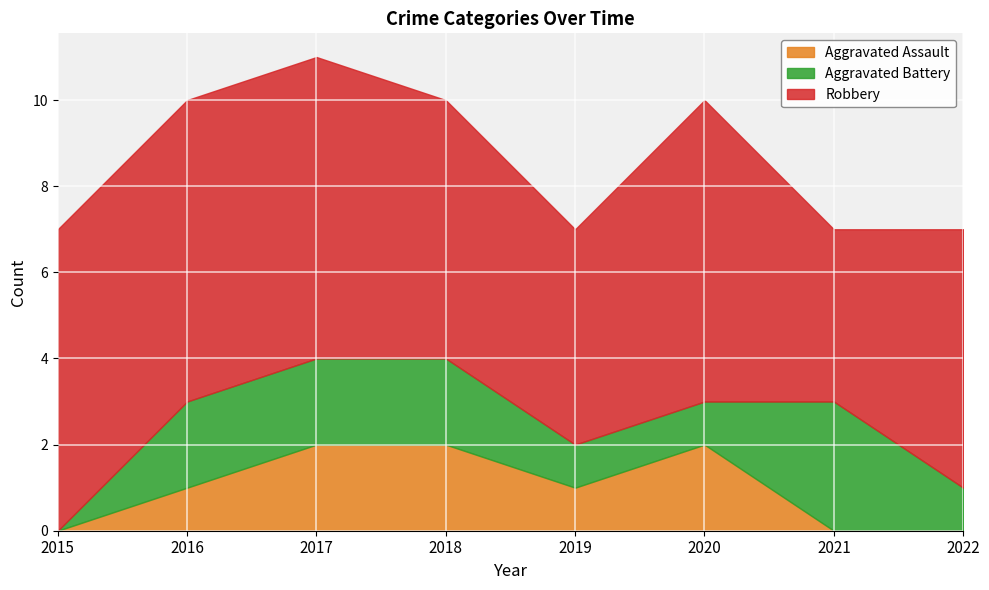

What value does the Robbery series have at 2019?

5